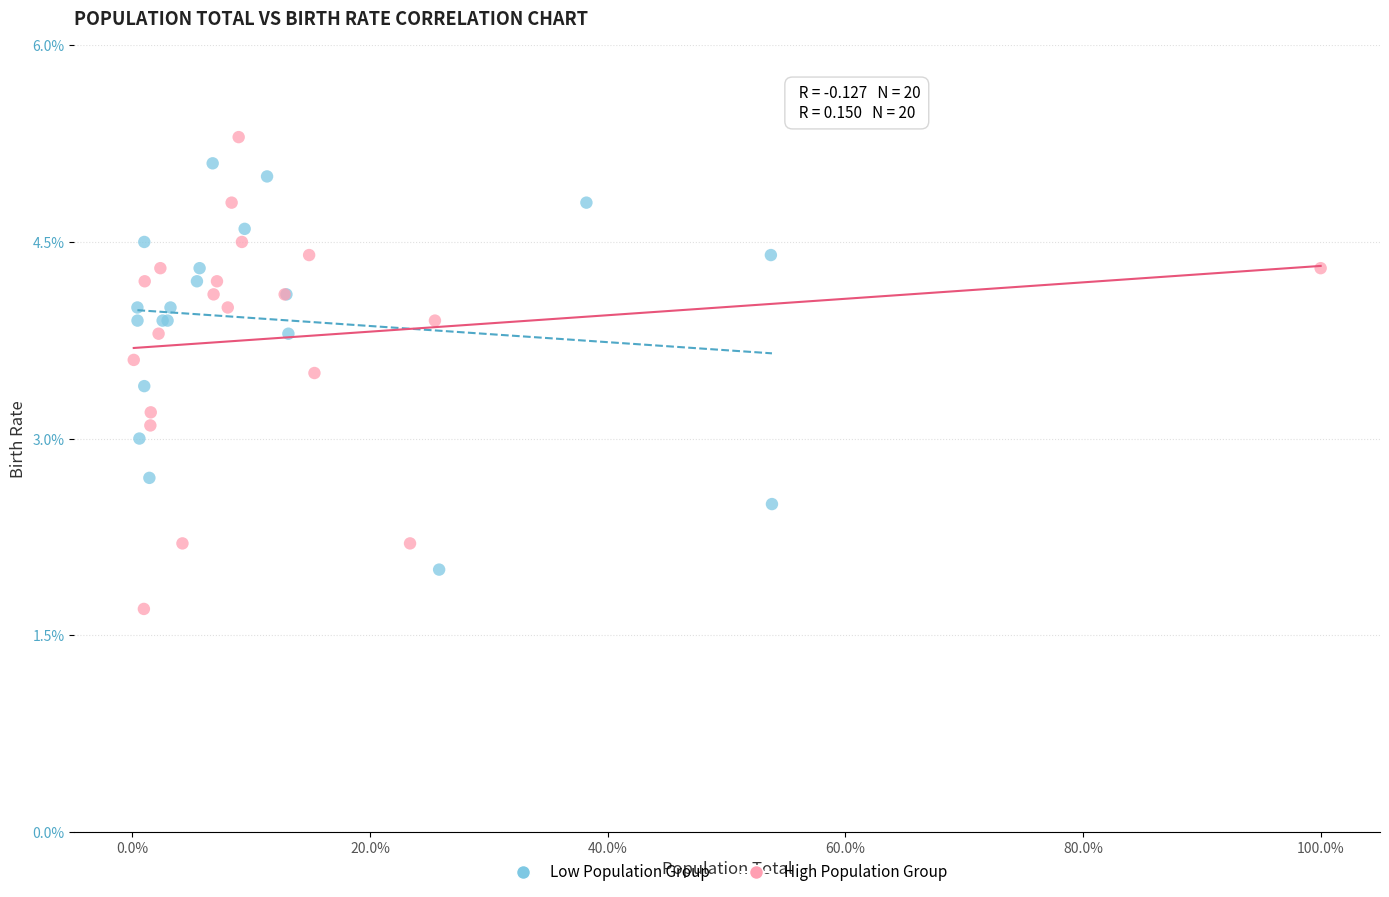

Which series has the largest Y range (max minus min)?

High Population Group